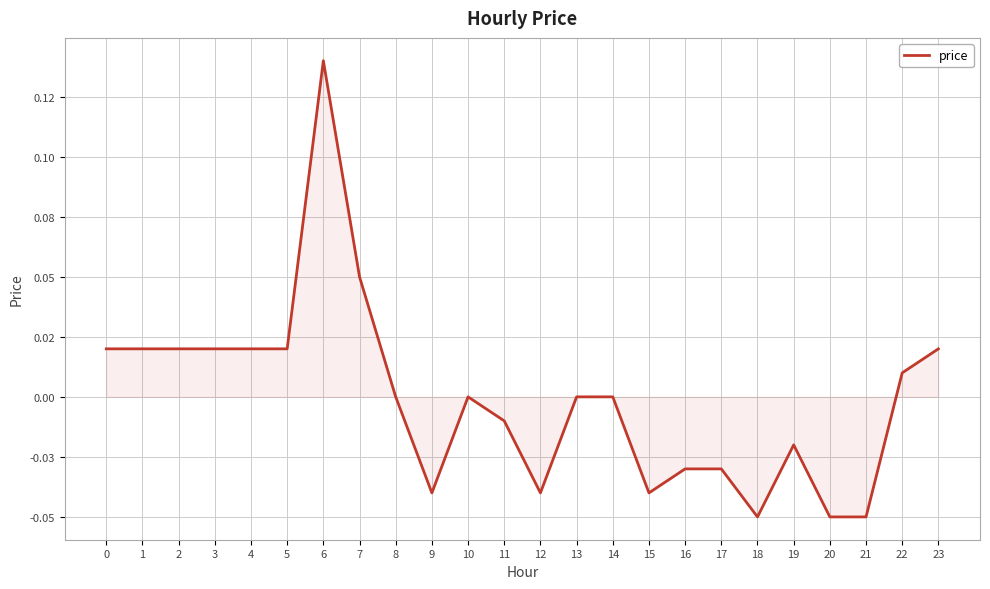

Does the chart display data point markers on the line(s)?

No